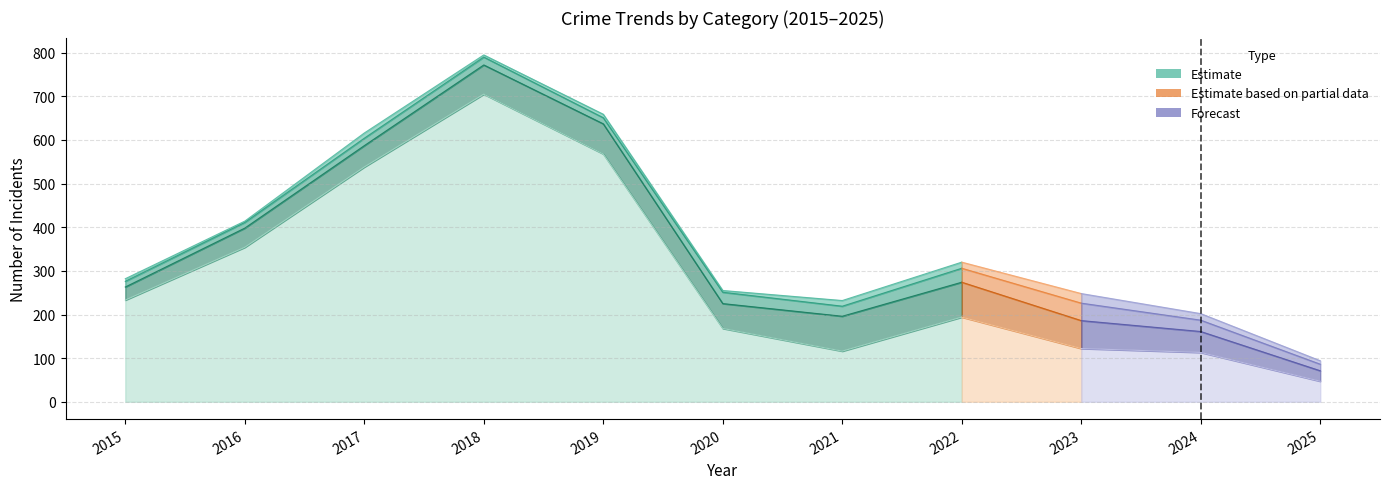

How many lines are shown in the chart?

4